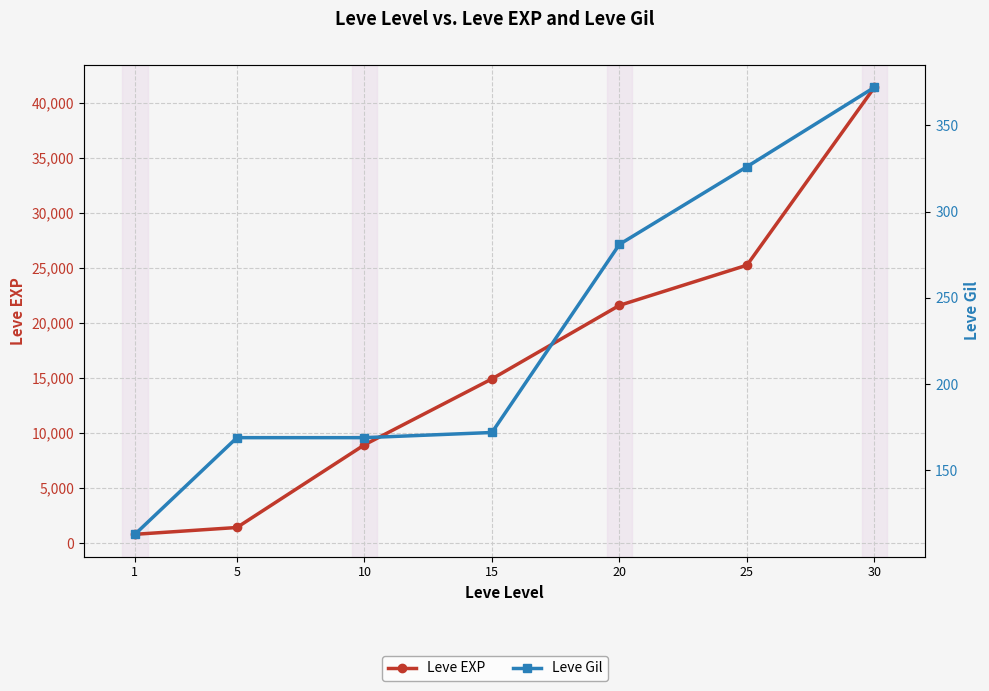

Between 10 and 15, which series saw the biggest shift?

Leve EXP